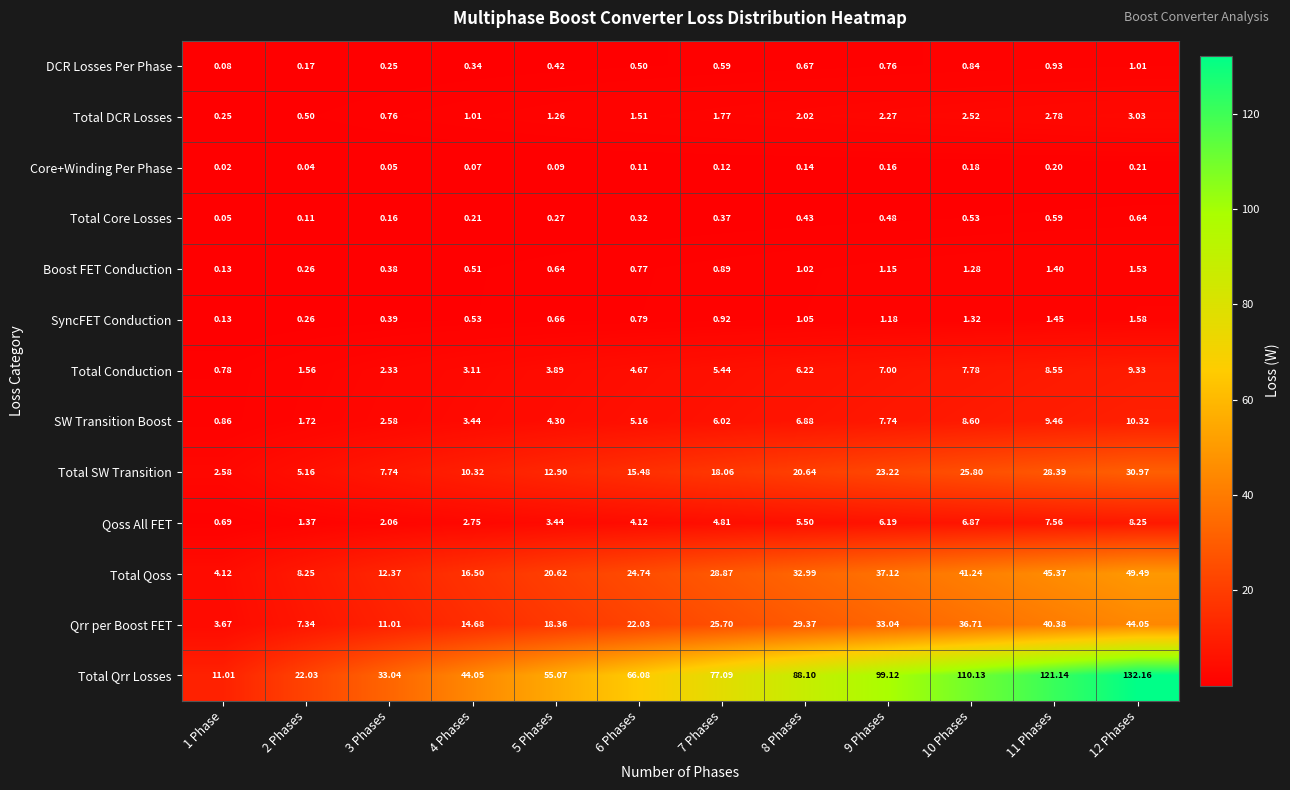

Which series has the largest total across all categories?

Total Qrr Losses